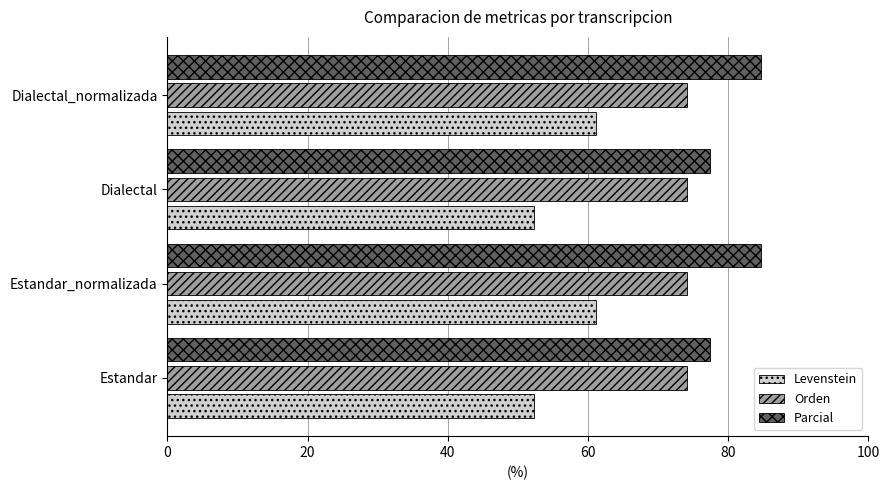

Count the number of data series in this chart.

3